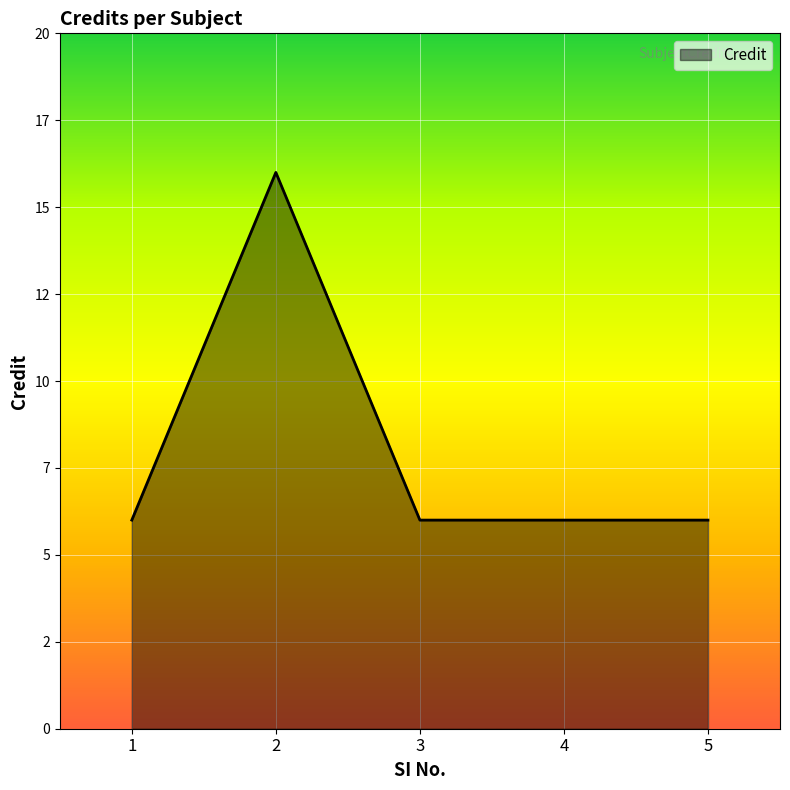

The value at 3 is 6. True or false?

True